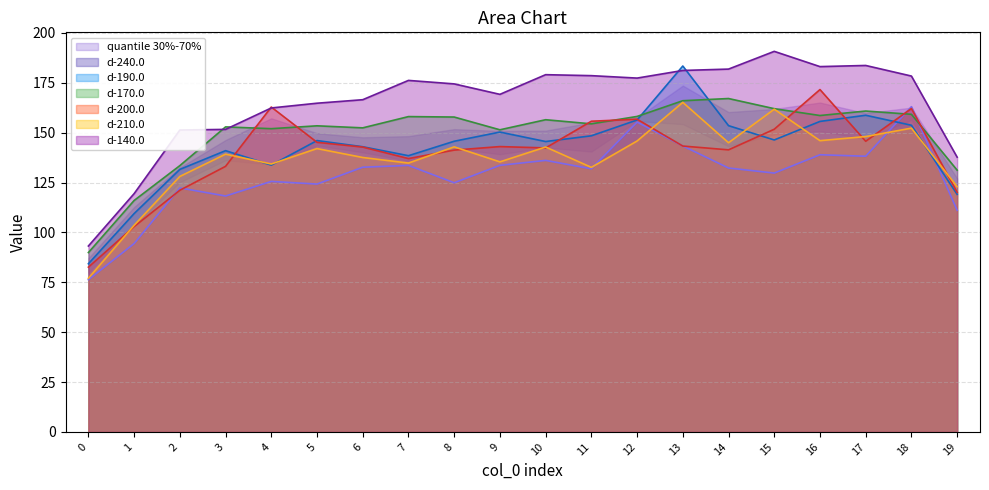

Reading left to right, list all the values displayed in this chart.

d-240.0: 0=76.3	1=94.4	2=122.3	3=118.3	4=125.6	5=124.2	6=132.7	7=133.6	8=124.9	9=133.6	10=136.1	11=131.9	12=155.3	13=143.3	14=132.3	15=129.8	16=138.9	17=138.2	18=163.0	19=111.1
d-190.0: 0=84.3	1=109.4	2=131.6	3=141.0	4=133.7	5=146.0	6=143.0	7=138.5	8=145.7	9=150.3	10=145.6	11=148.4	12=156.4	13=183.4	14=153.5	15=146.4	16=155.6	17=158.7	18=153.7	19=119.1
d-170.0: 0=89.9	1=116.0	2=133.5	3=152.9	4=152.0	5=153.4	6=152.4	7=158.1	8=157.8	9=151.4	10=156.5	11=154.4	12=158.1	13=166.0	14=167.1	15=162.0	16=158.6	17=160.8	18=159.2	19=131.2
d-200.0: 0=82.6	1=102.9	2=121.1	3=133.1	4=162.9	5=145.2	6=142.8	7=137.0	8=141.3	9=143.0	10=142.4	11=155.7	12=156.8	13=143.3	14=141.4	15=151.7	16=171.6	17=145.7	18=162.1	19=120.1
d-210.0: 0=77.0	1=103.6	2=128.1	3=139.2	4=134.3	5=142.0	6=137.6	7=134.8	8=142.9	9=135.4	10=142.8	11=132.6	12=145.8	13=165.2	14=145.0	15=161.8	16=146.0	17=148.1	18=152.3	19=122.9
d-140.0: 0=93.2	1=119.4	2=151.3	3=151.7	4=162.4	5=164.8	6=166.5	7=176.2	8=174.5	9=169.2	10=179.1	11=178.6	12=177.4	13=181.2	14=181.9	15=190.8	16=183.1	17=183.7	18=178.4	19=137.7